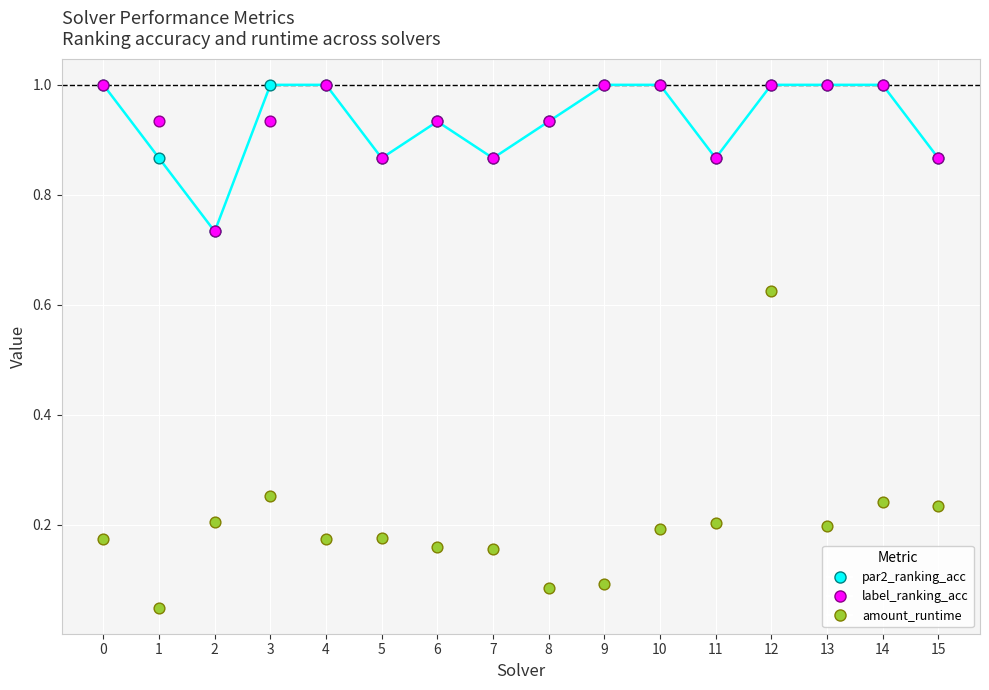

Between 0 and 1, which series saw the biggest shift?

par2_ranking_acc